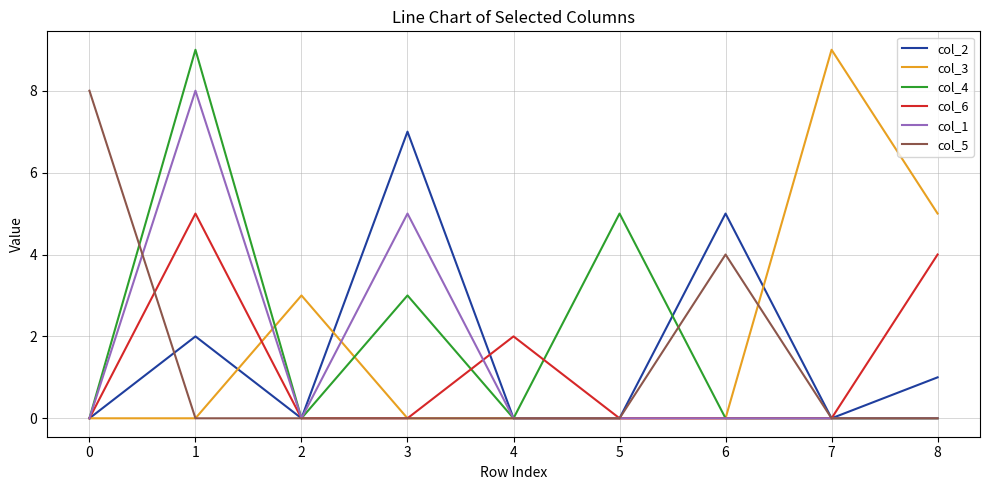

What is the highest value of the col_2 series?

7